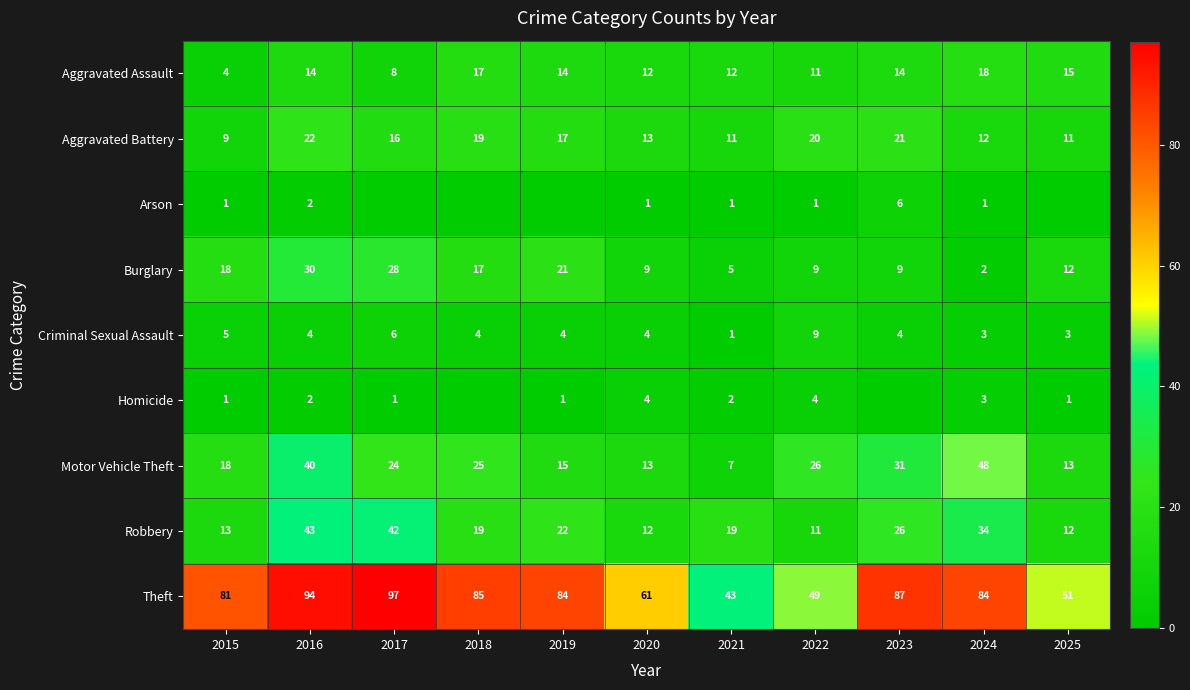

What is the average value of the Aggravated Assault series?

13